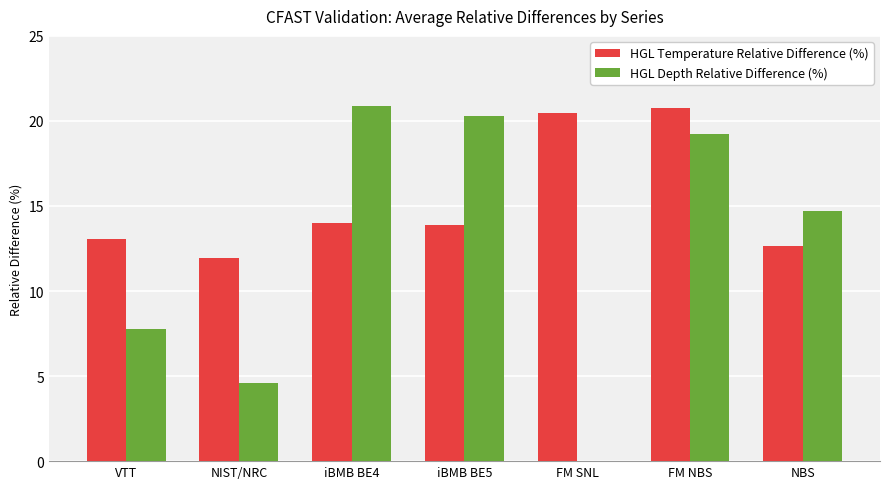

Are the bars grouped side by side (vs. stacked)?

Yes